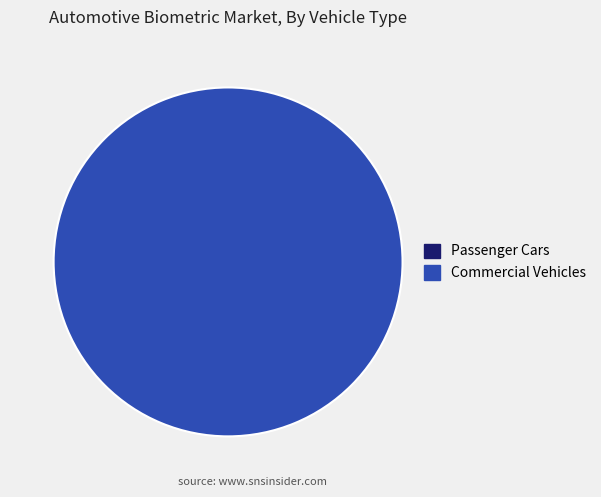

To the nearest percent, what is the difference between the 1 and 0 slice percentages?

100%